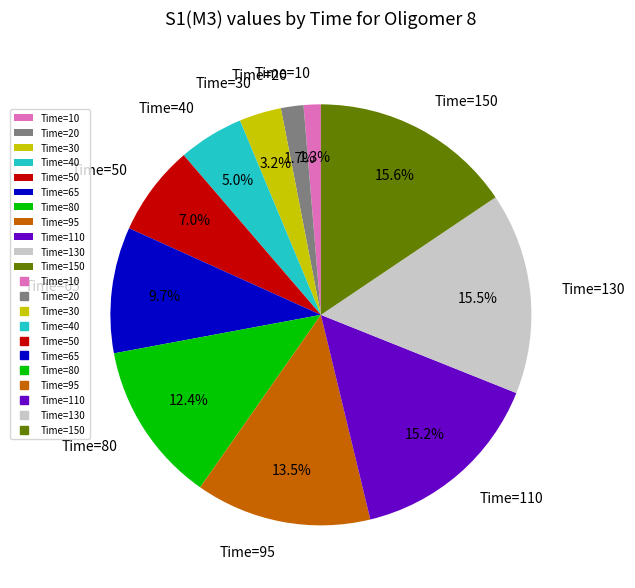

Count the number of slices in the pie.

11